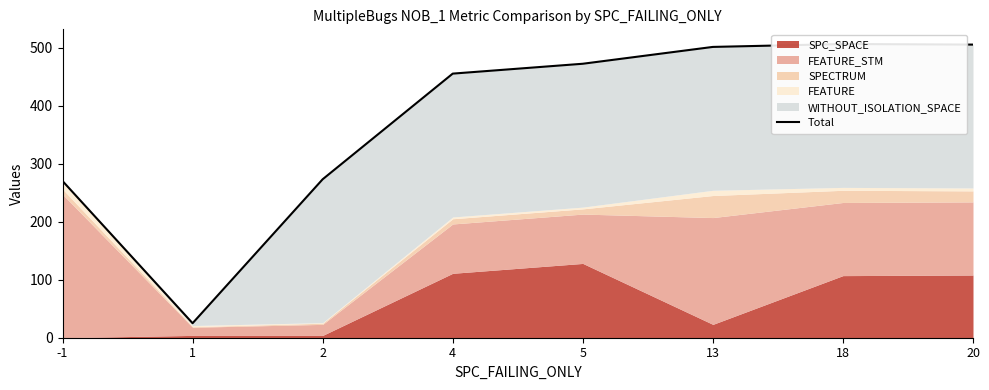

Reading right to left, transcribe all the data shown in this chart.

505	506	501	472	455	273	25	270